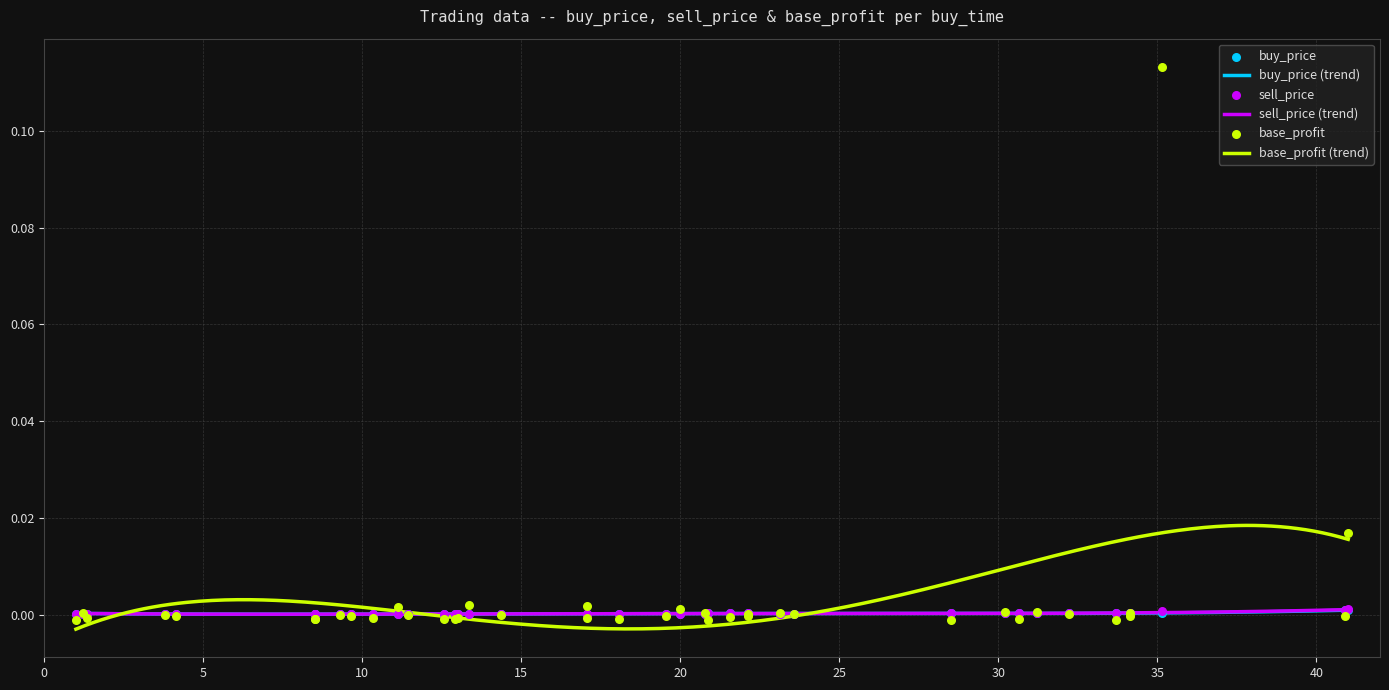

Which series contains the highest Y value?

base_profit